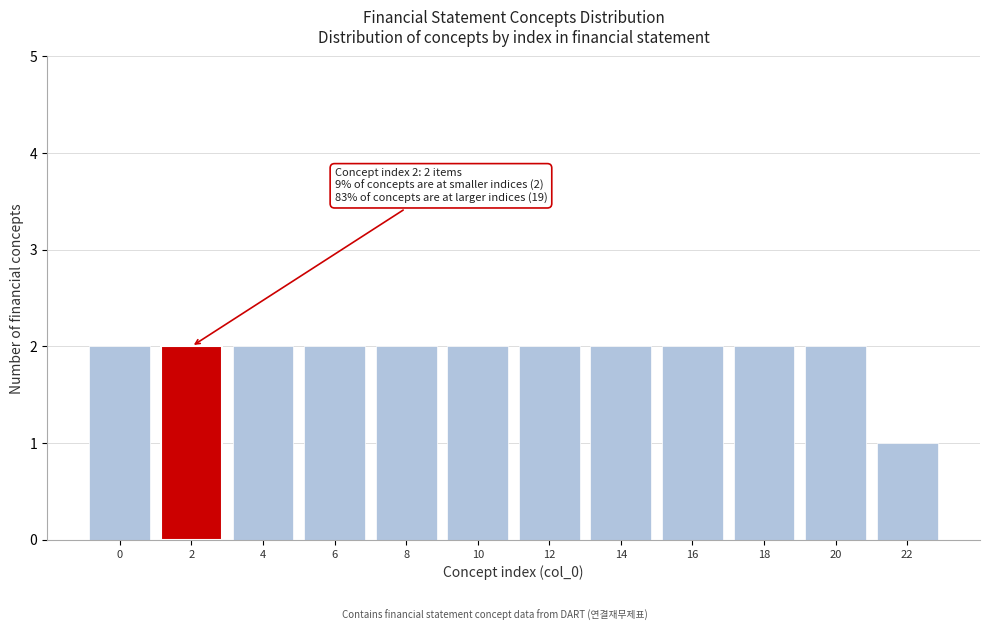

Reading right to left, extract all data points from this chart.

22=1	20=2	18=2	16=2	14=2	12=2	10=2	8=2	6=2	4=2	2=2	0=2